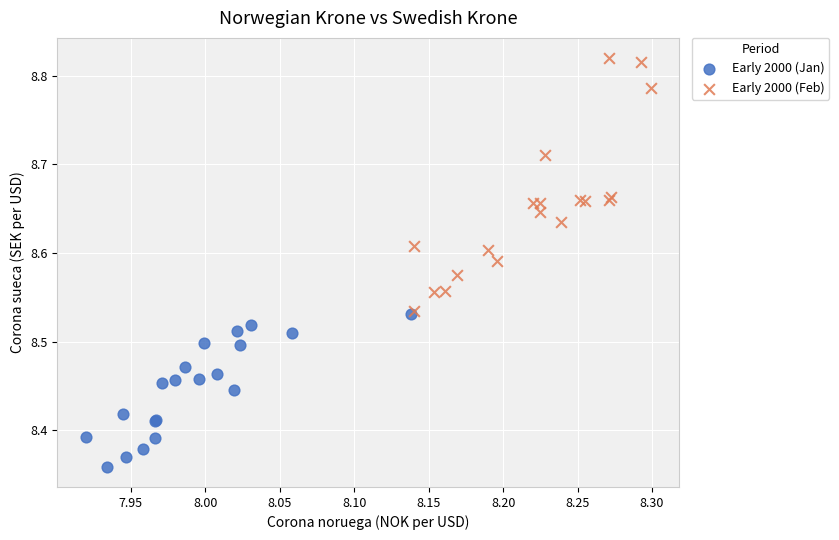

Which series reaches the maximum Y coordinate?

Early 2000 (Feb)